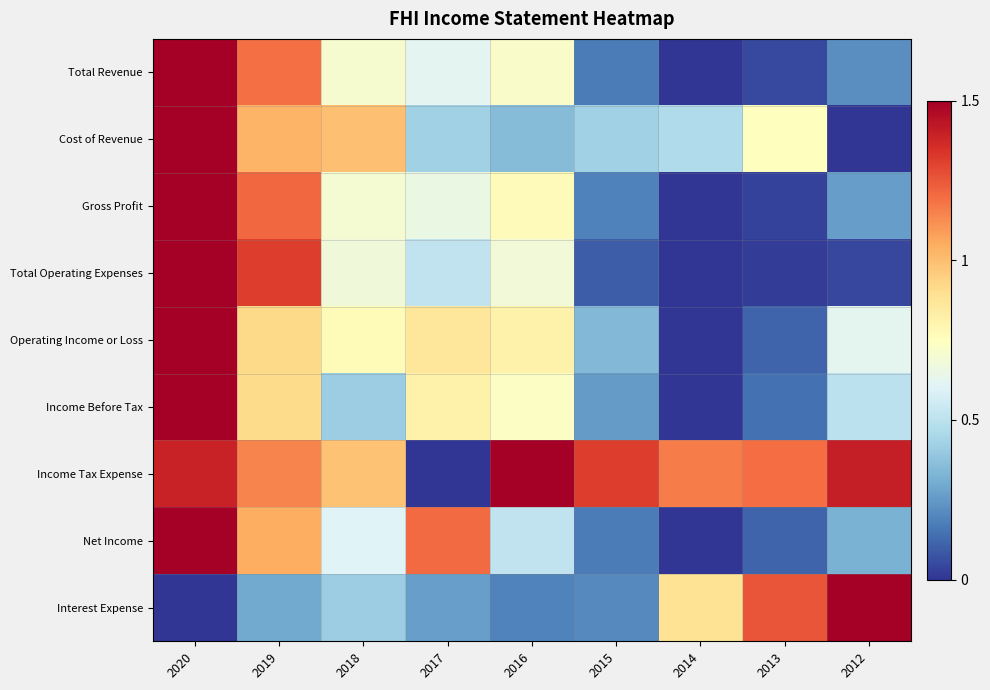

Which has a higher value, 2012 or 2013?

2012